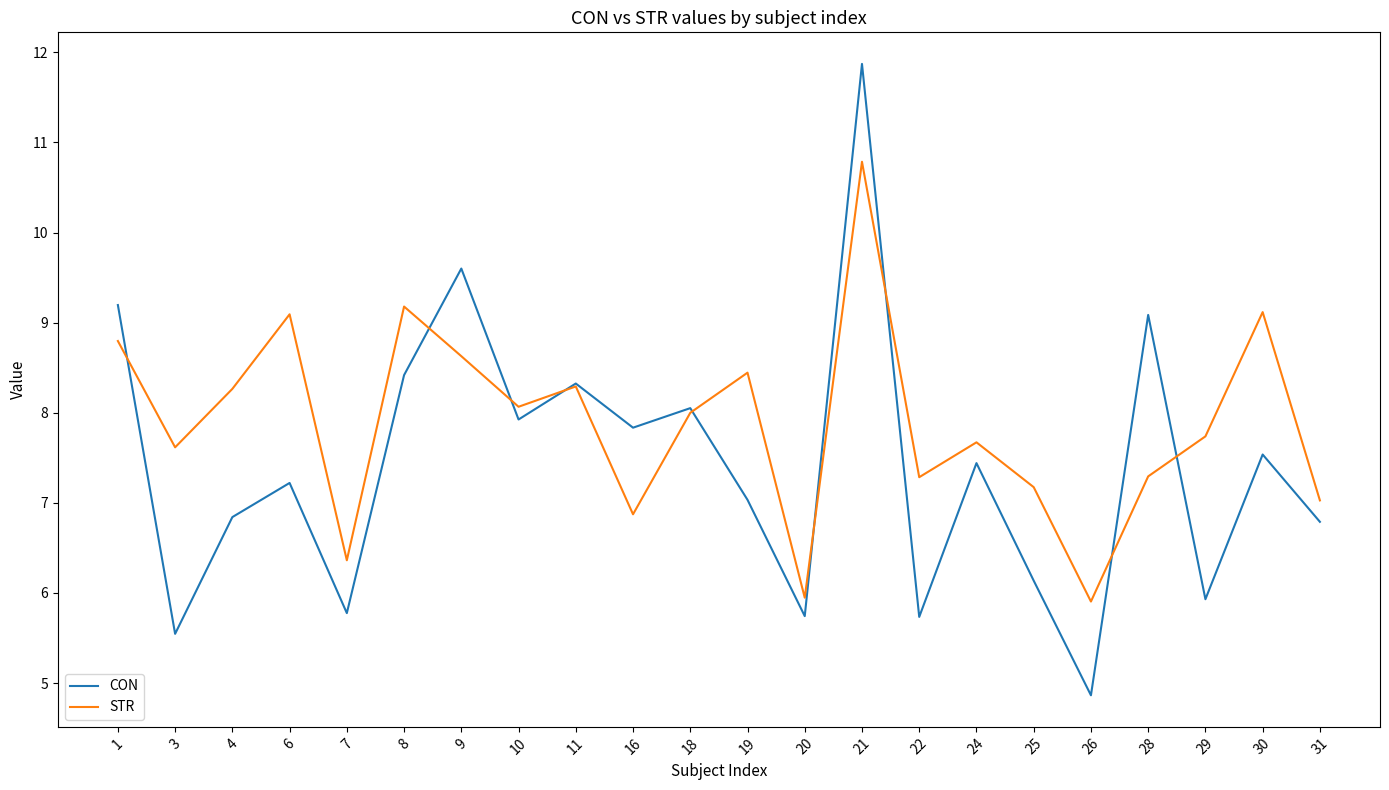

Which series changed the most between 21 and 30?

CON